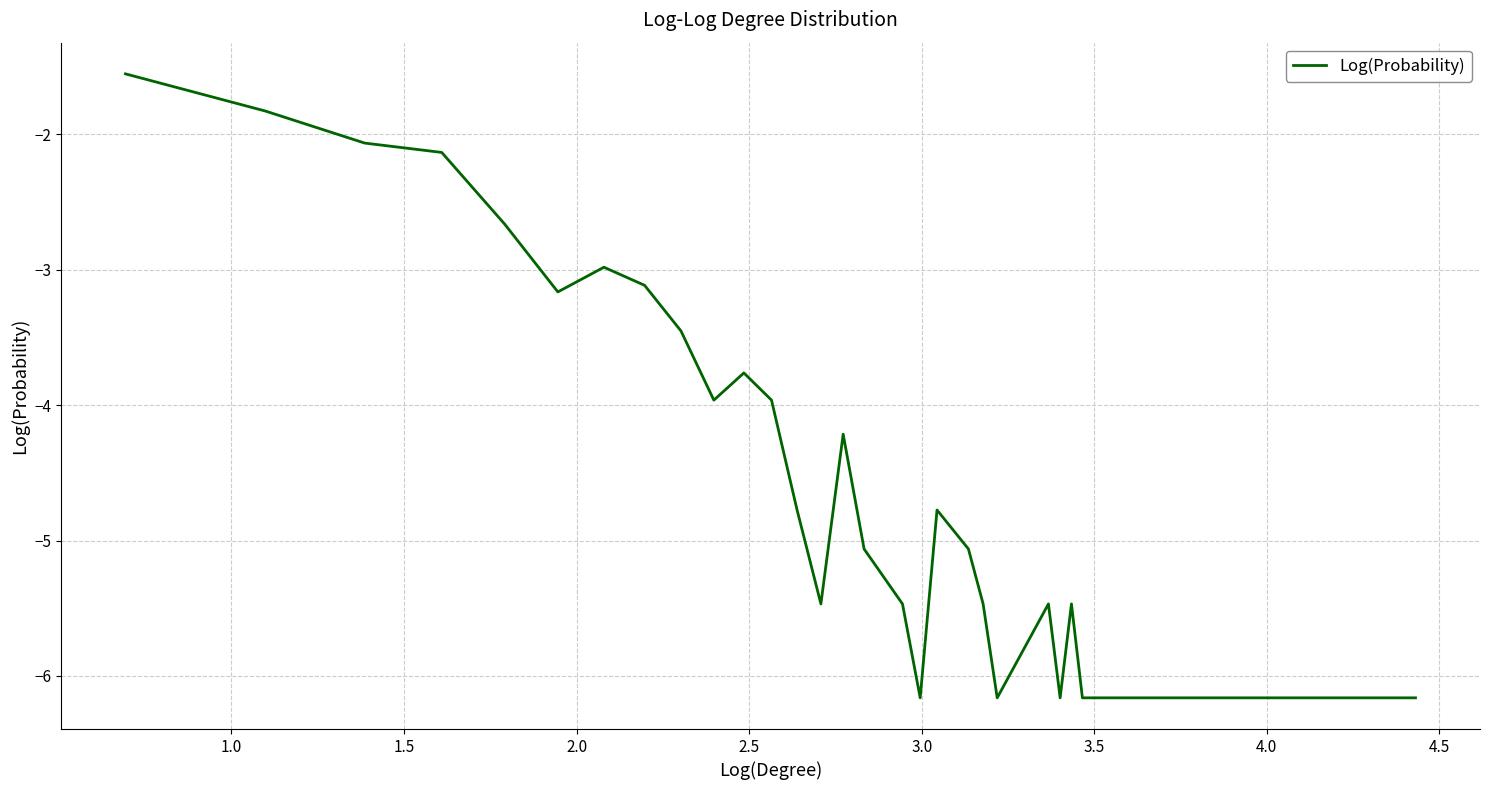

What is the smallest value displayed?

-6.2